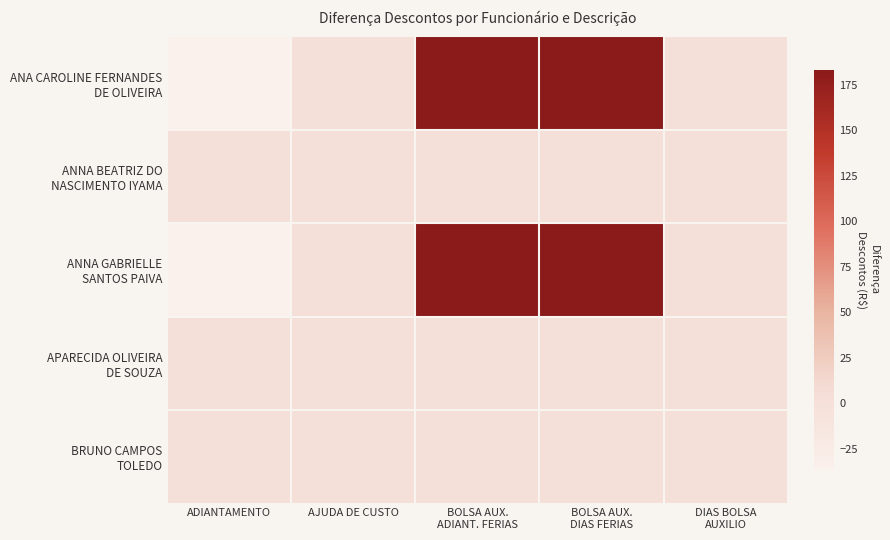

Which series has the largest total across all categories?

ANA CAROLINE FERNANDES DE OLIVEIRA